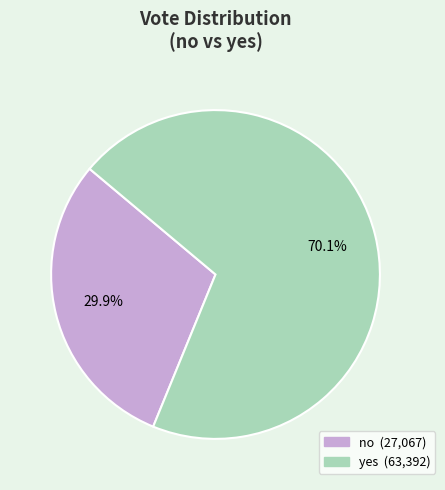

The yes slice represents 70% of the pie. True or false?

True